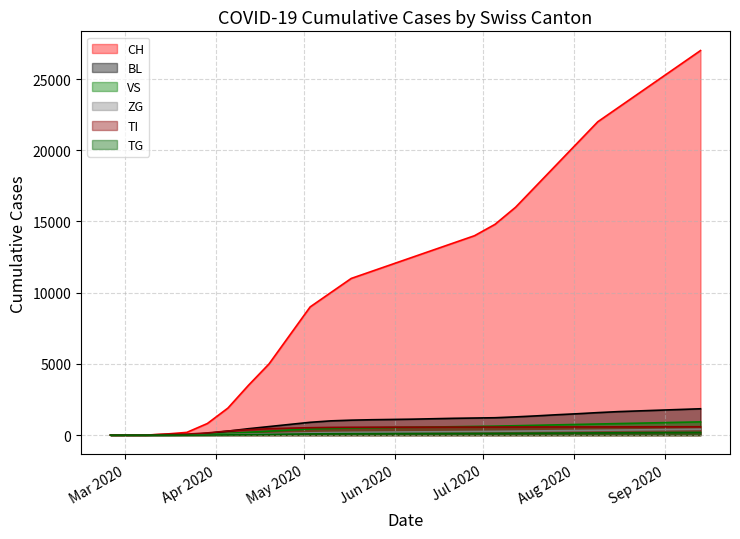

What are all the series names shown in the legend?

CH, BL, VS, ZG, TI, TG